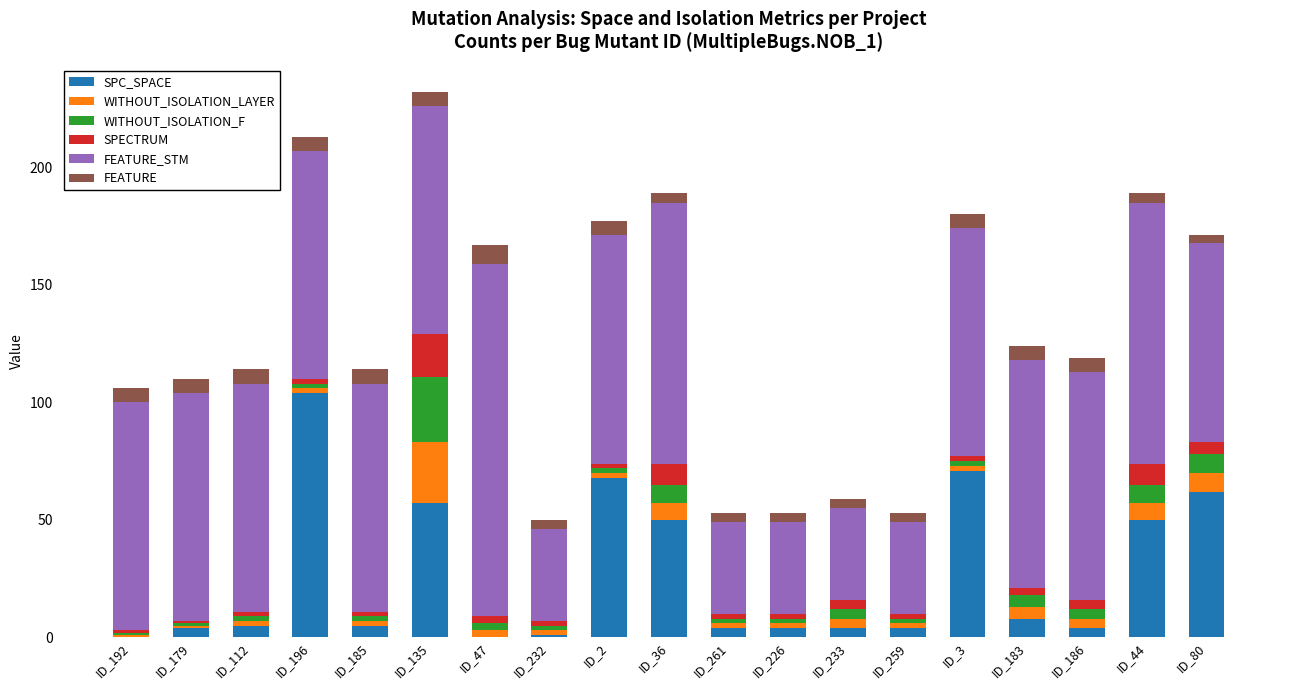

What is the maximum value for SPC_SPACE?

104